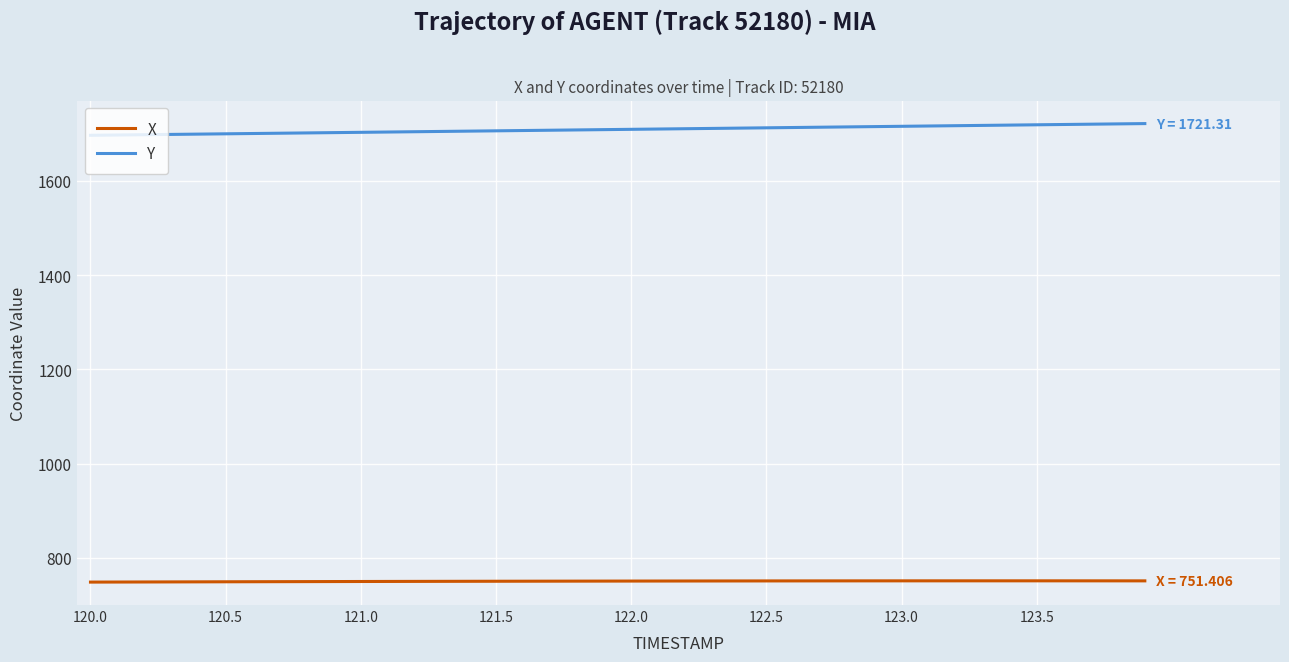

What is the maximum value shown in the chart?

1721.3